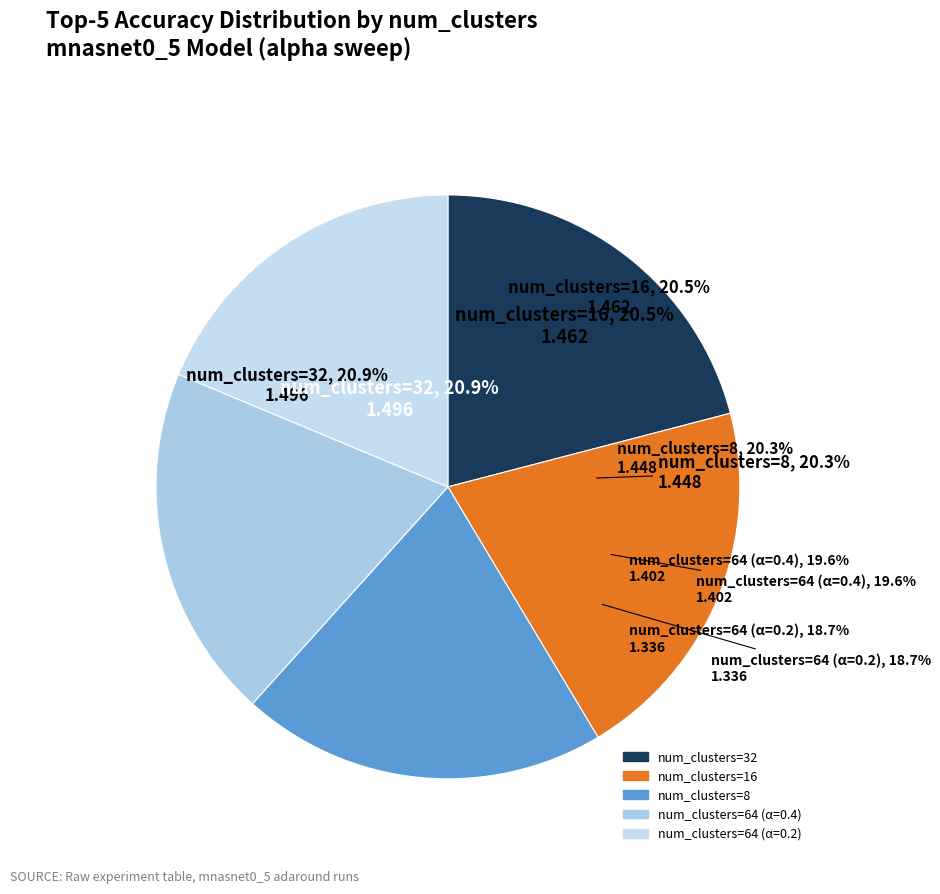

Do 64 clusters (alpha=0.4) and 16 clusters together represent more than half of the pie?

No